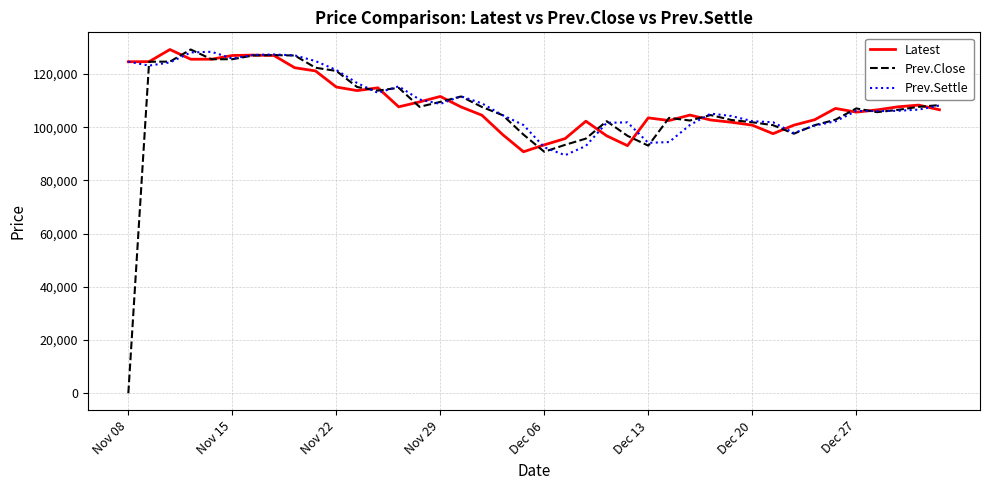

What is the highest value of the Prev.Settle series?

128400